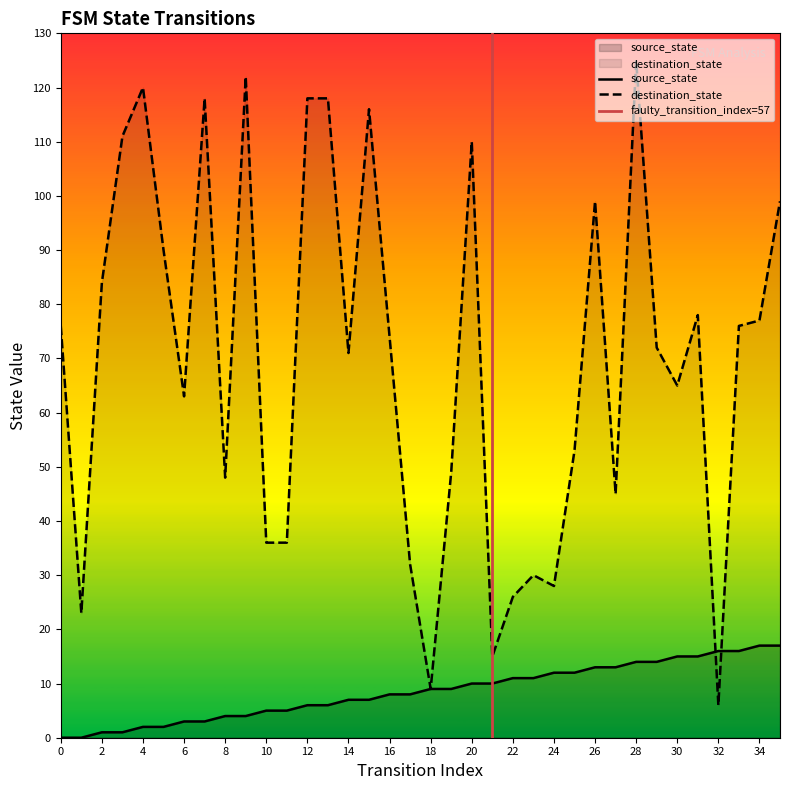

True or false: source_state has more than 0 interior local peaks.

False